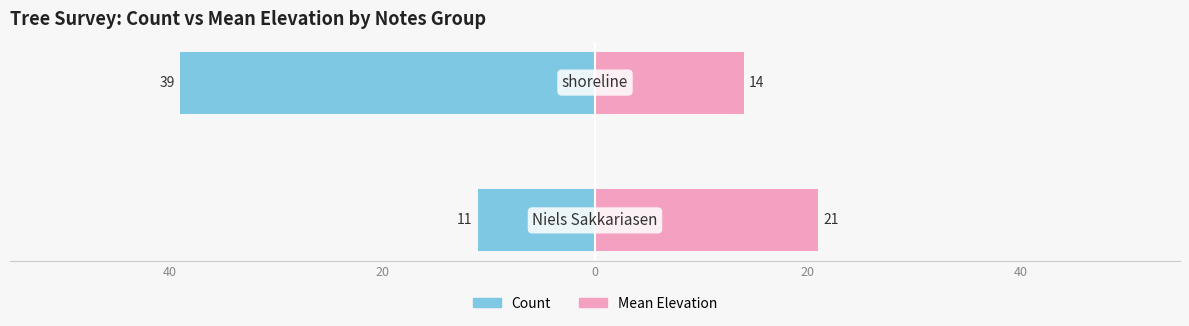

Is it true that Mean Elevation equals 23 at 20?

False